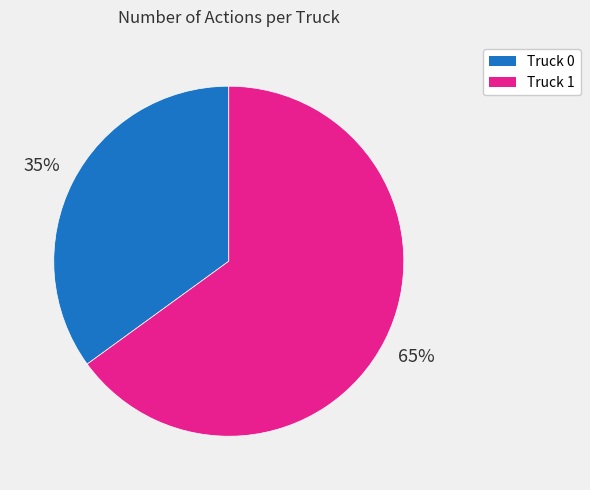

To the nearest percent, what percentage of the pie is Truck 0?

35%